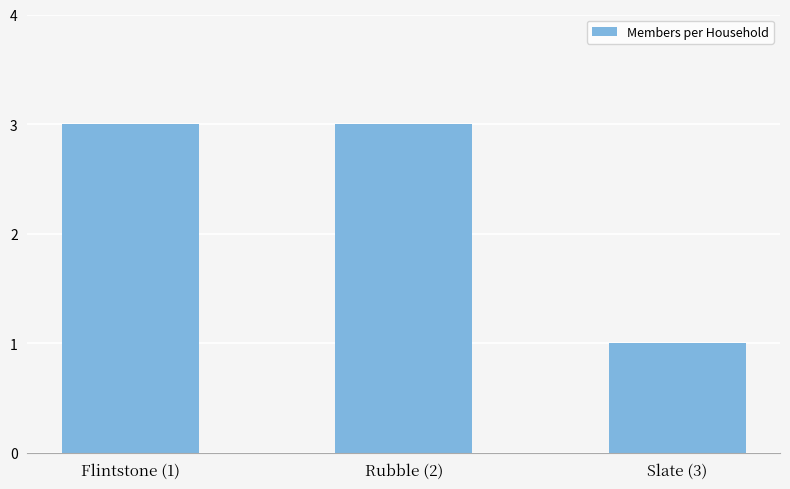

What is the sum of all values?

7